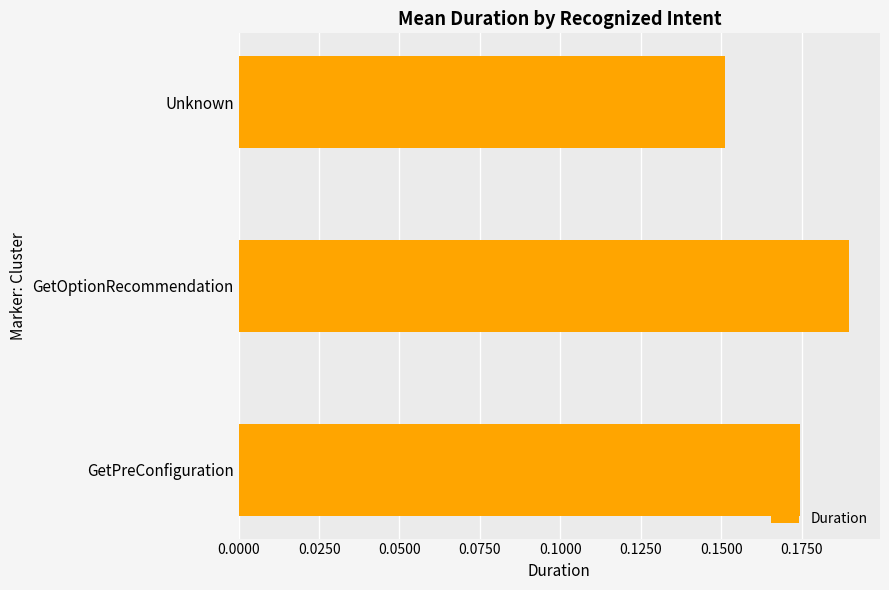

Rank the categories by value from highest to lowest.

GetOptionRecommendation, GetPreConfiguration, Unknown